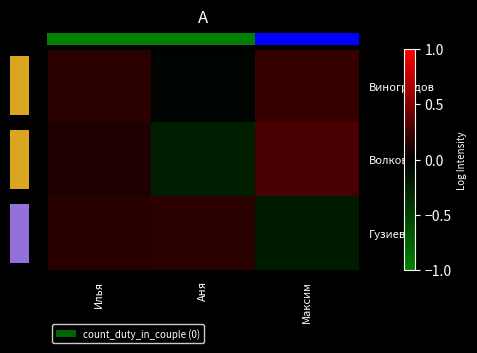

Reading left to right, what are all the values shown in this chart?

row_0: 0.2	-0.0	0.2
row_1: 0.1	-0.2	0.3
row_2: 0.2	0.2	-0.2